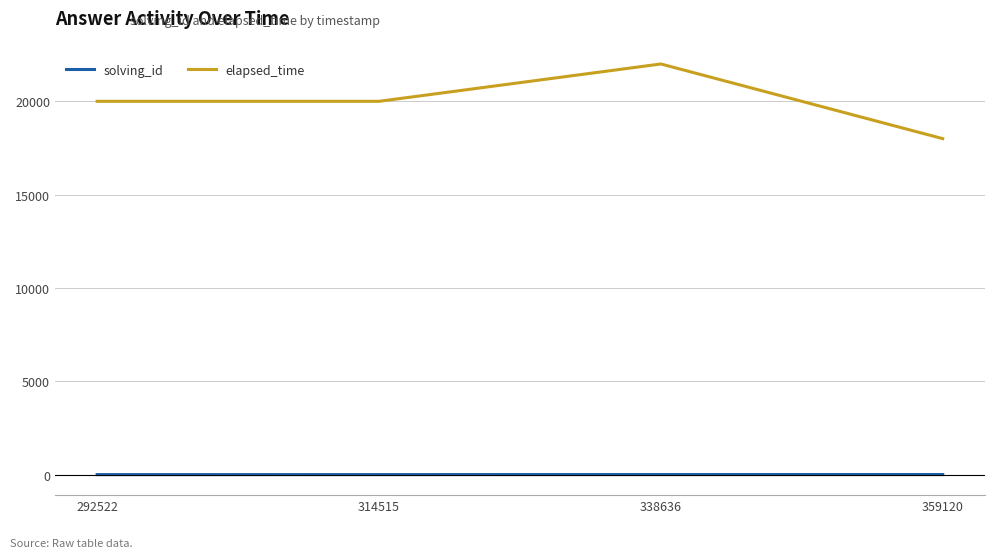

How many elapsed_time values are between 20000 and 22000?

3